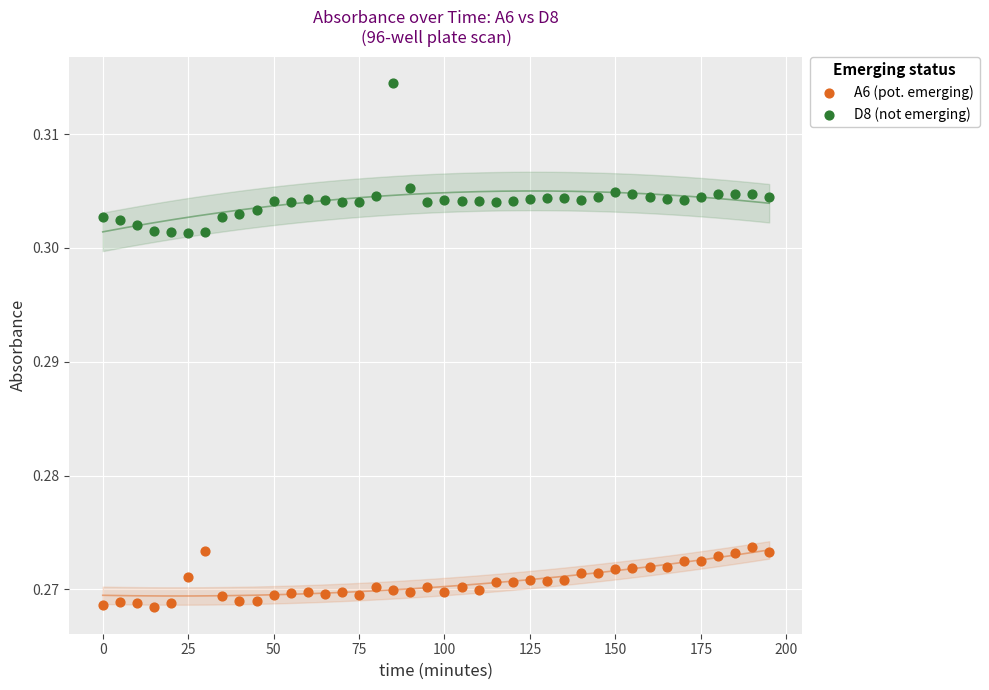

Across all data points, what is the range of X values (max minus min)?

195.0